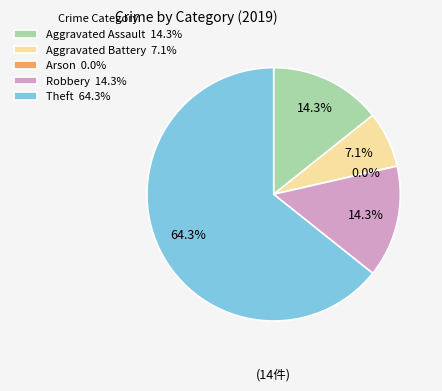

Is it true that Arson is 0% of the pie?

True